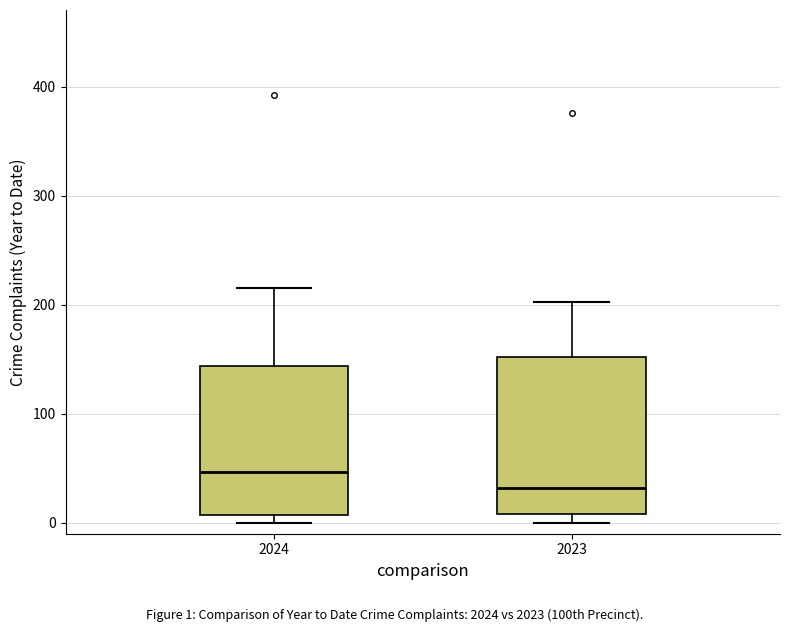

Which box has the highest median line?

2024